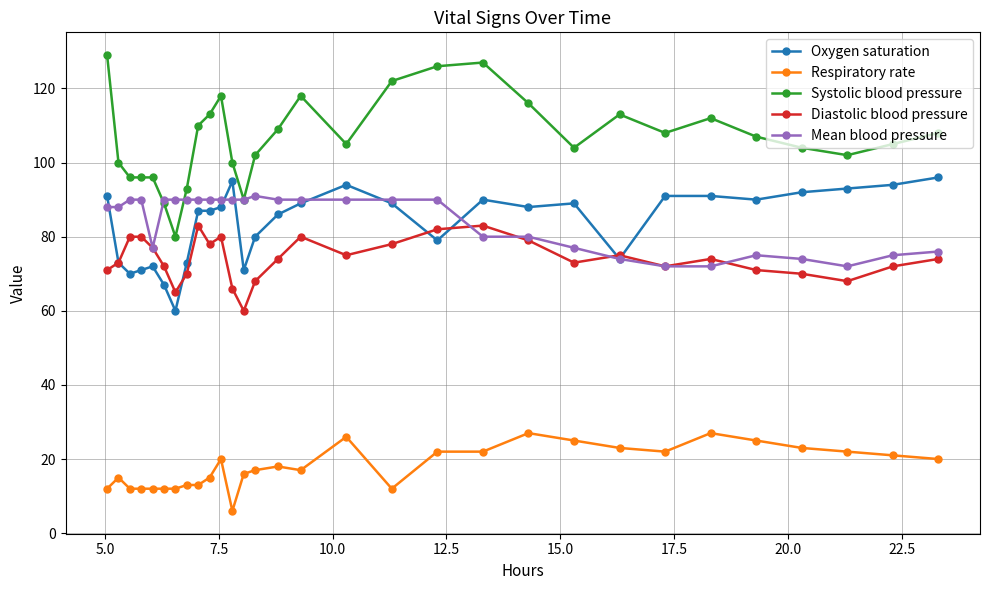

True or false: Systolic blood pressure and Oxygen saturation cross at least once.

False